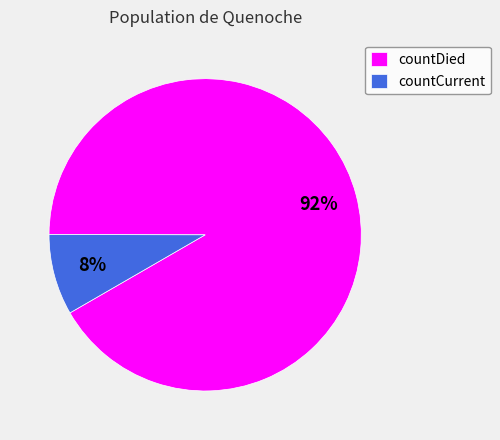

How many segments does this pie chart have?

2